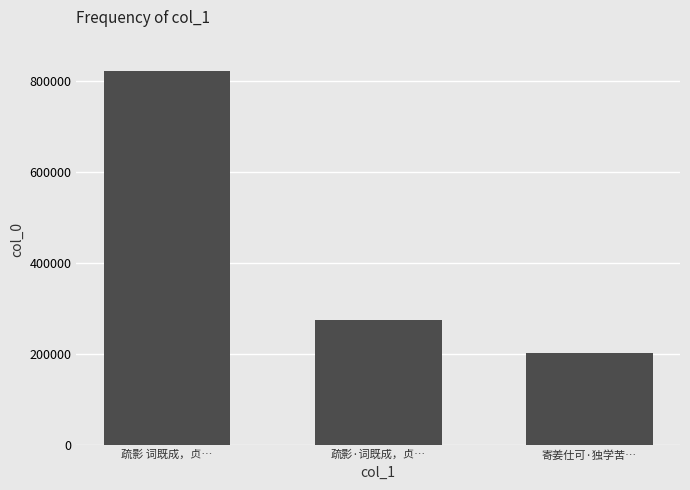

Are the bars horizontal?

No